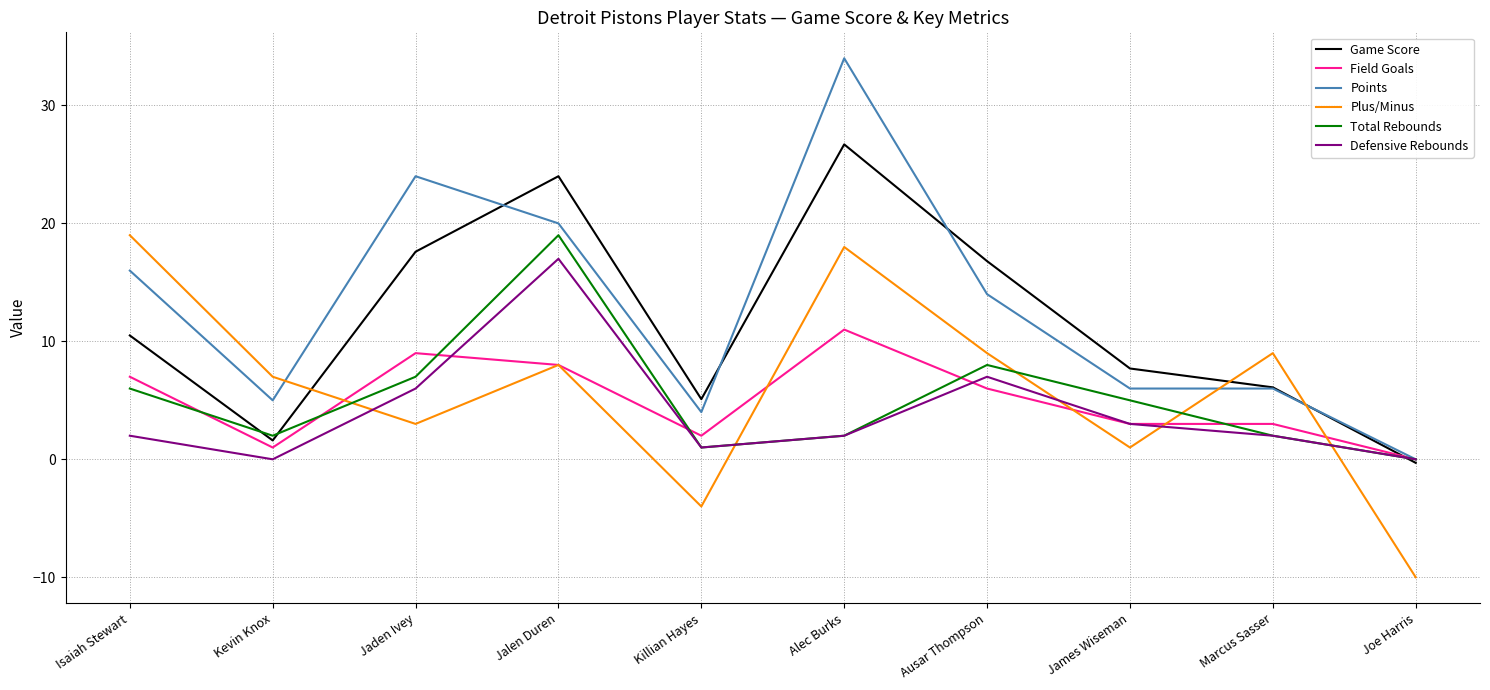

What are all the series names shown in the legend?

Game Score, Field Goals, Points, Plus/Minus, Total Rebounds, Defensive Rebounds